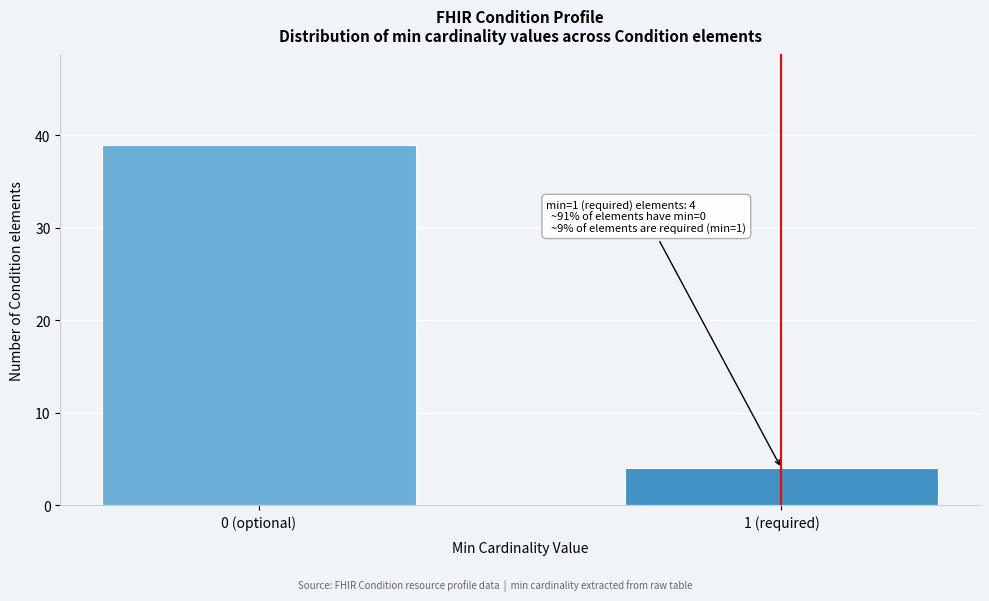

Reading left to right, extract all data points from this chart.

0 (optional)=39	1 (required)=4